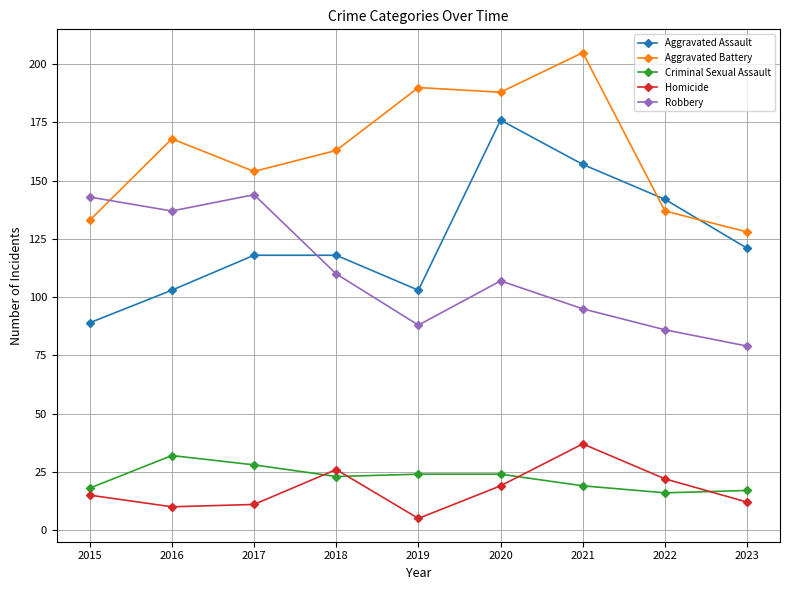

Reading left to right, extract all data points from this chart.

Aggravated Assault: 2015=89	2016=103	2017=118	2018=118	2019=103	2020=176	2021=157	2022=142	2023=121
Aggravated Battery: 2015=133	2016=168	2017=154	2018=163	2019=190	2020=188	2021=205	2022=137	2023=128
Criminal Sexual Assault: 2015=18	2016=32	2017=28	2018=23	2019=24	2020=24	2021=19	2022=16	2023=17
Homicide: 2015=15	2016=10	2017=11	2018=26	2019=5	2020=19	2021=37	2022=22	2023=12
Robbery: 2015=143	2016=137	2017=144	2018=110	2019=88	2020=107	2021=95	2022=86	2023=79